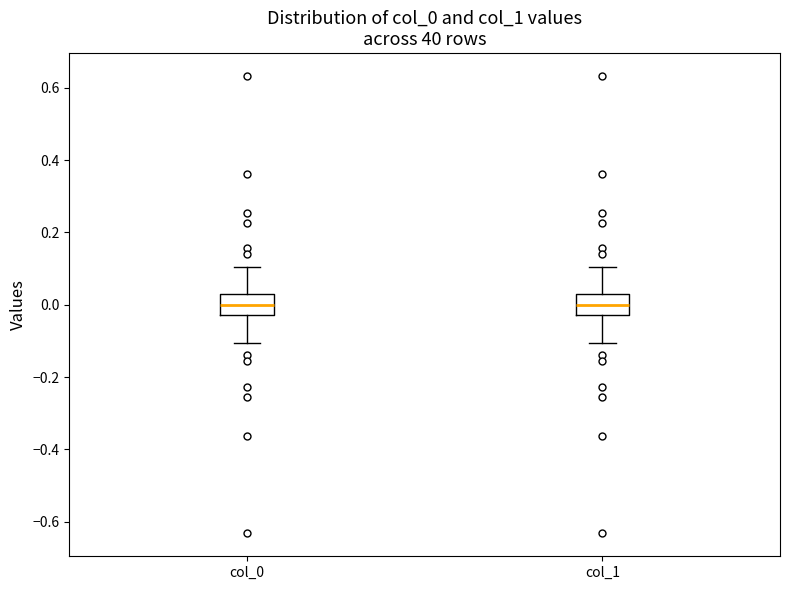

Reading left to right, read every box against the y-axis: the position of its median line, the range the box covers, and the ends of its whiskers. The values are not printed on the chart, so give them approximately, as read against the axis.

col_0: median 0.00, box -0.02 to 0.02, whiskers -0.10 to 0.10
col_1: median 0.00, box -0.02 to 0.02, whiskers -0.10 to 0.10